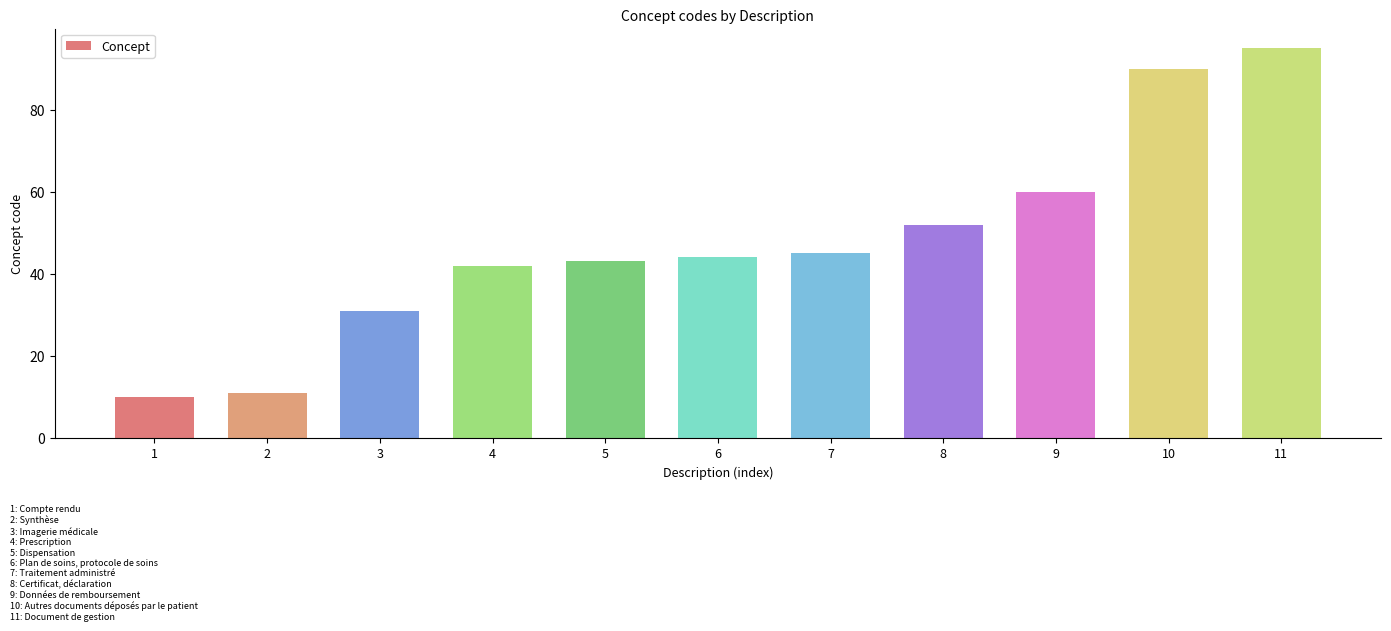

Is it true that the value at 10 is 90?

True